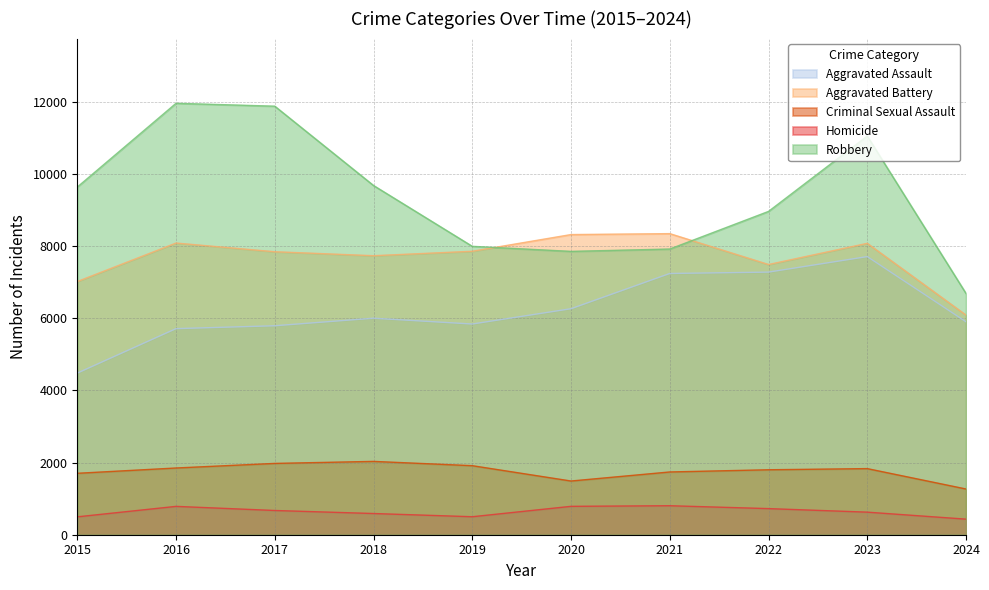

What is the difference between the second highest and minimum values in the Homicide series?

355